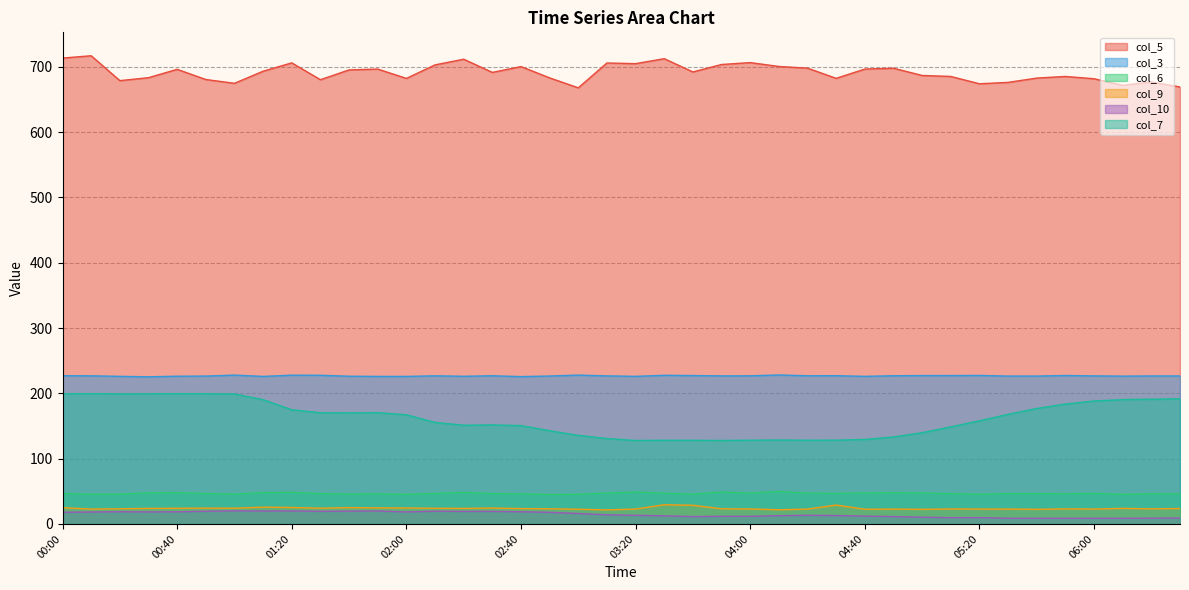

Is the value of col_3 at 03:00 greater than the value of col_7 at 03:30?

Yes